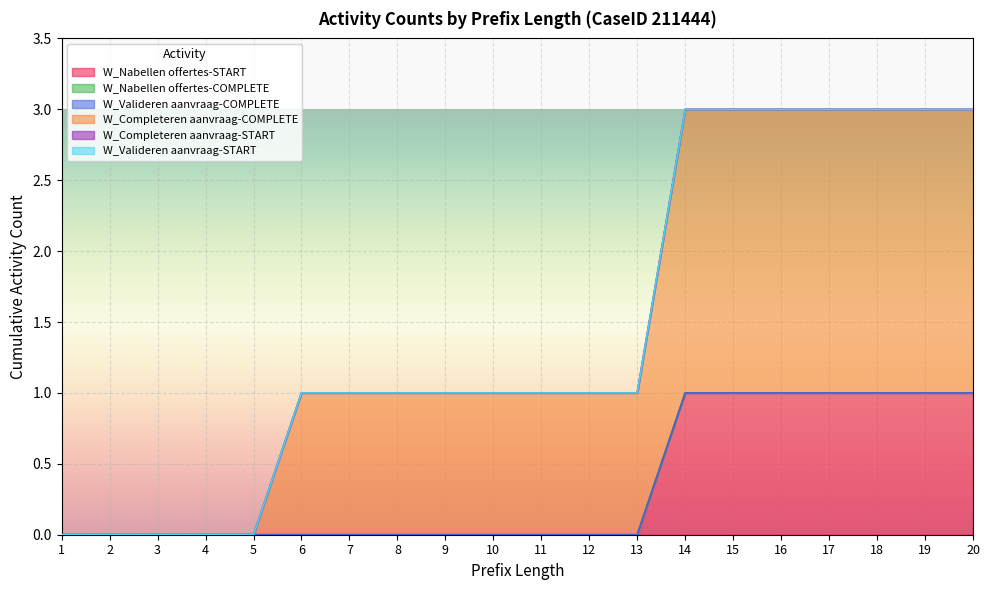

True or false: W_Valideren aanvraag-COMPLETE and W_Nabellen offertes-START cross at least once.

False